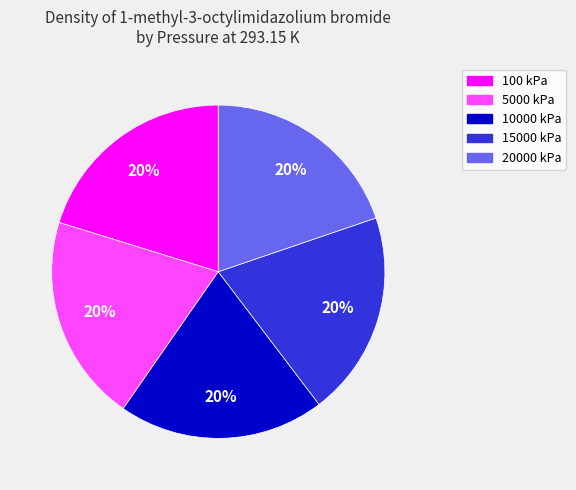

Approximately how many times larger is the value at 10000 kPa compared to 5000 kPa?

1.0